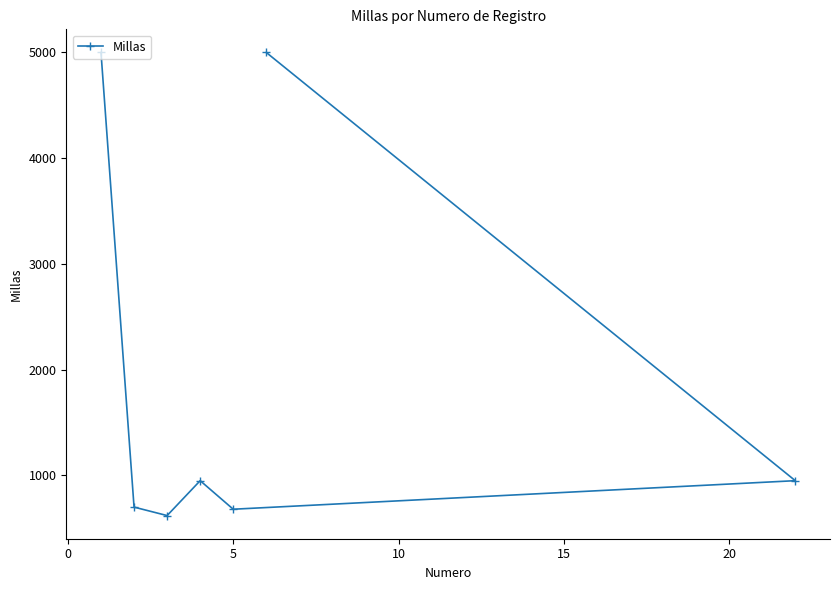

What is the smallest value displayed?

620